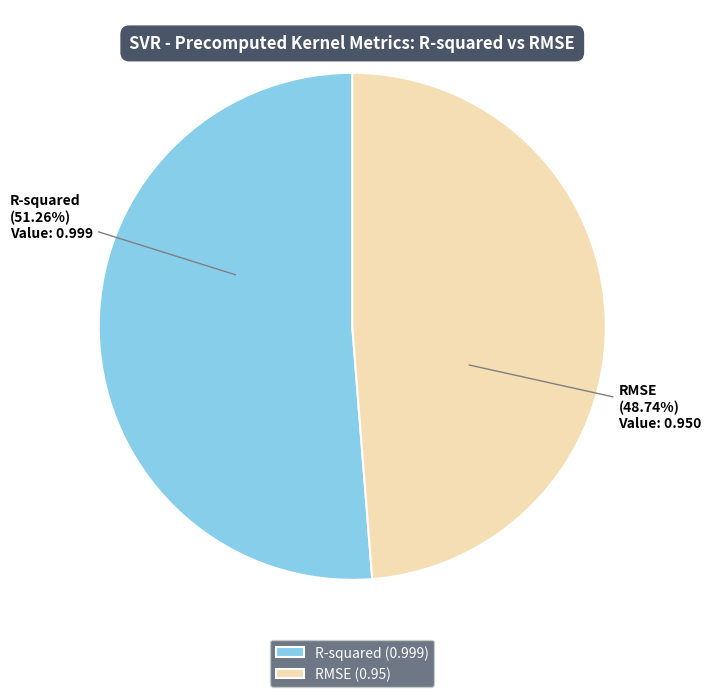

Rank the categories by value from highest to lowest.

R-squared, RMSE